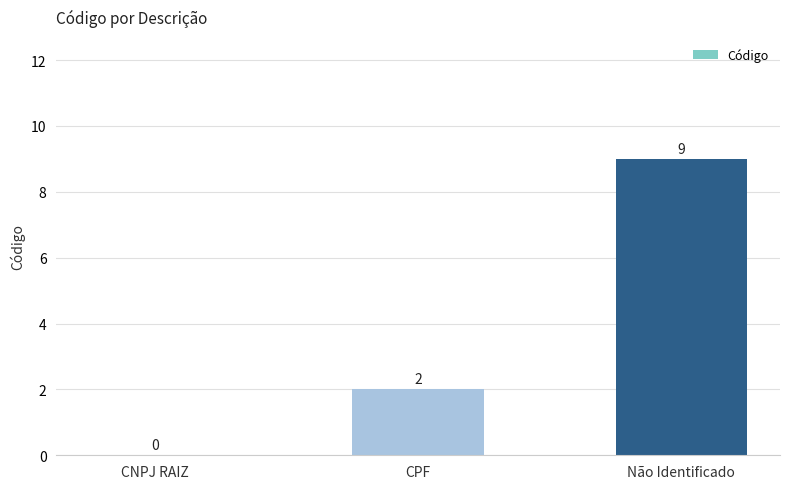

At which category does the chart reach its peak across all series?

Não Identificado